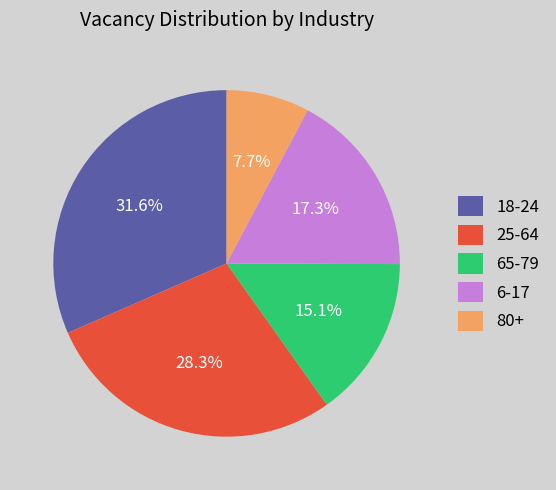

True or false: 80+ accounts for 8% of the total.

True